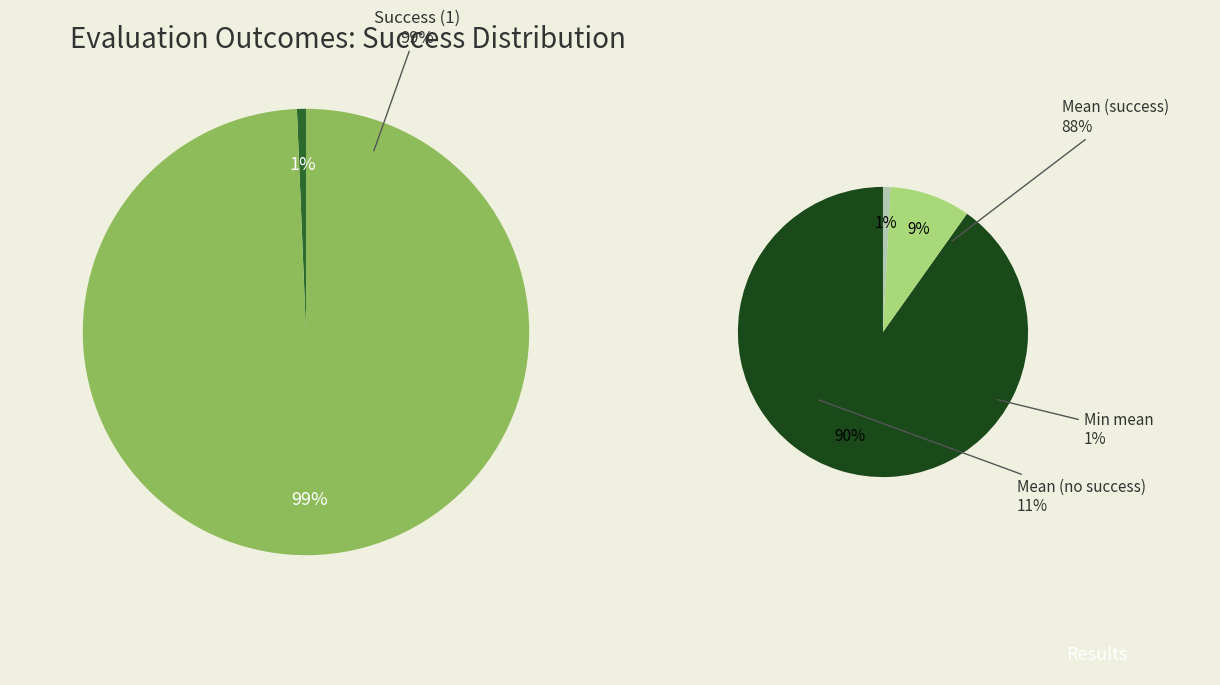

Which series has the widest spread of values?

success_counts